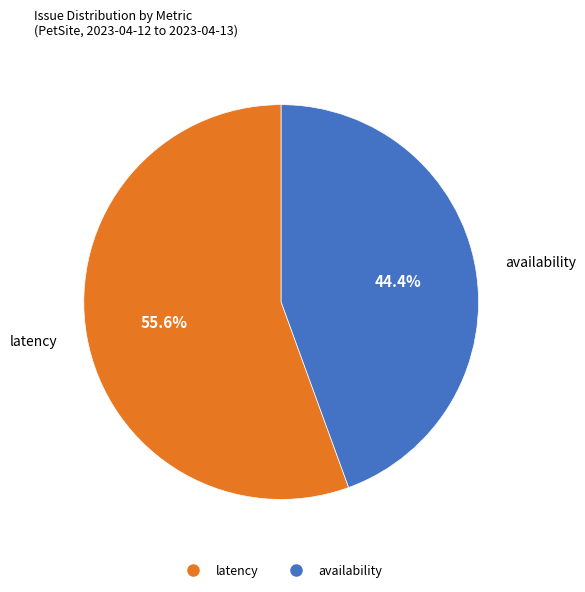

What percentage do latency and availability together represent?

100.0%